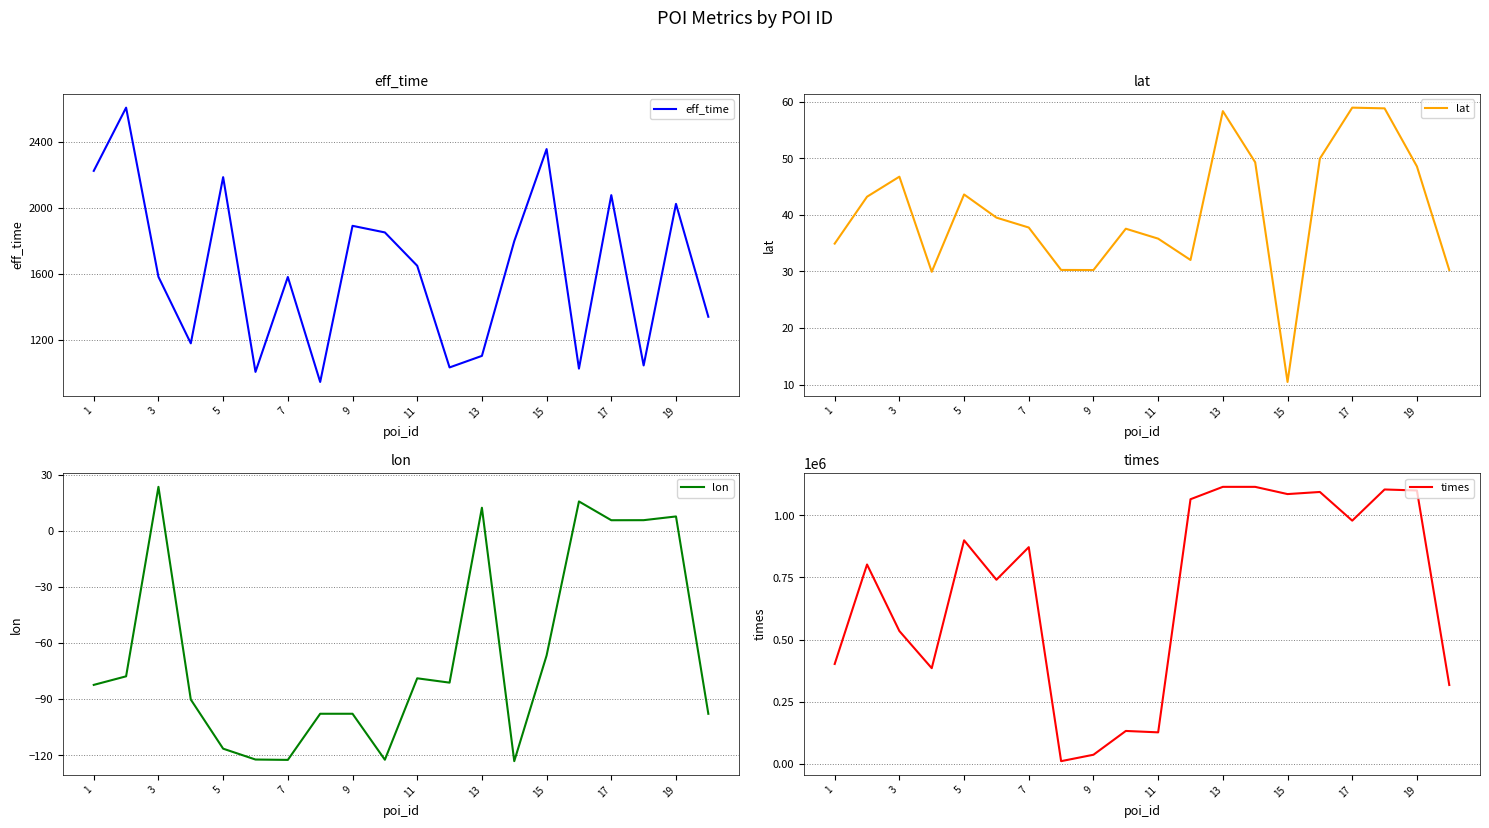

The value of times at 15 is 393859.7. True or false?

False